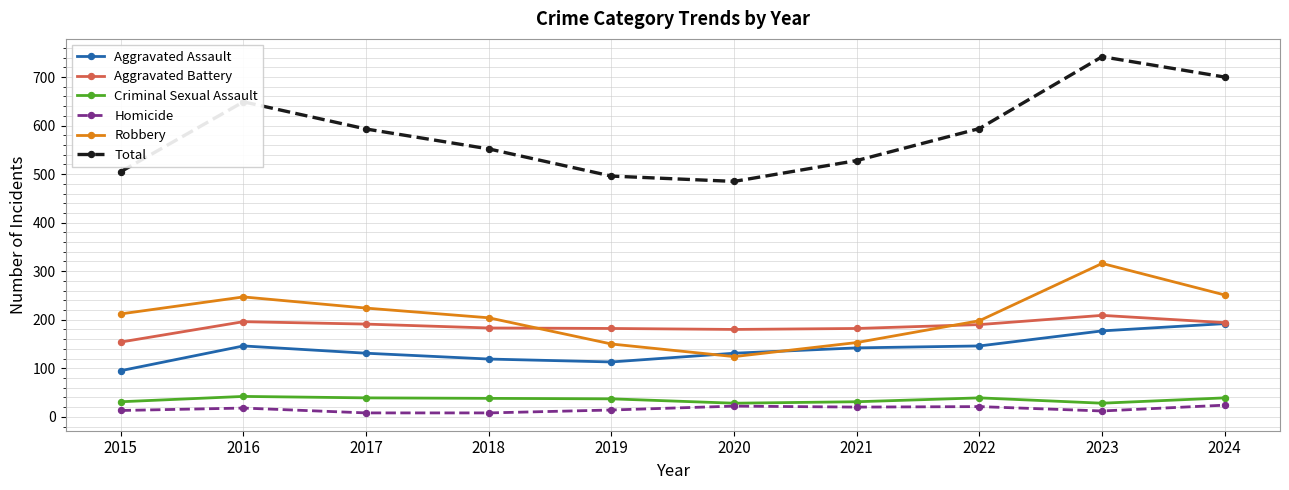

What is the sum of all Robbery values?

2079